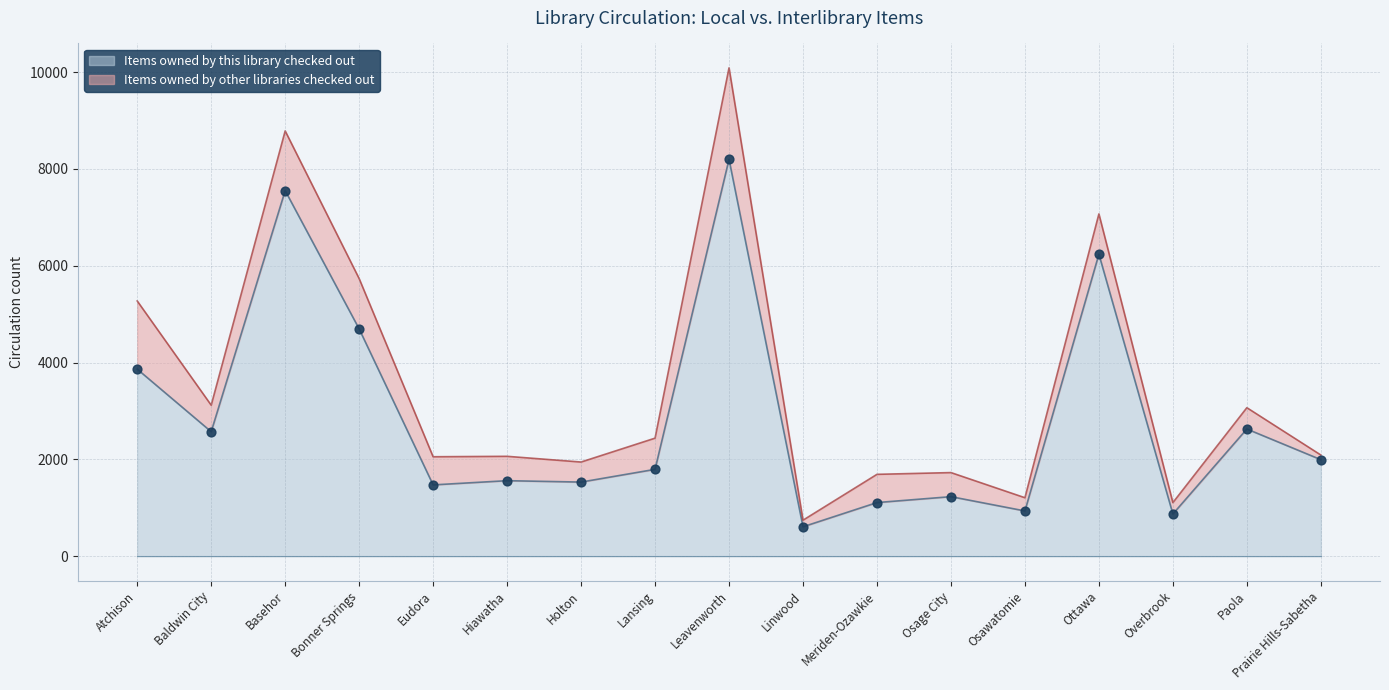

Which has a higher value, Overbrook or Atchison?

Atchison